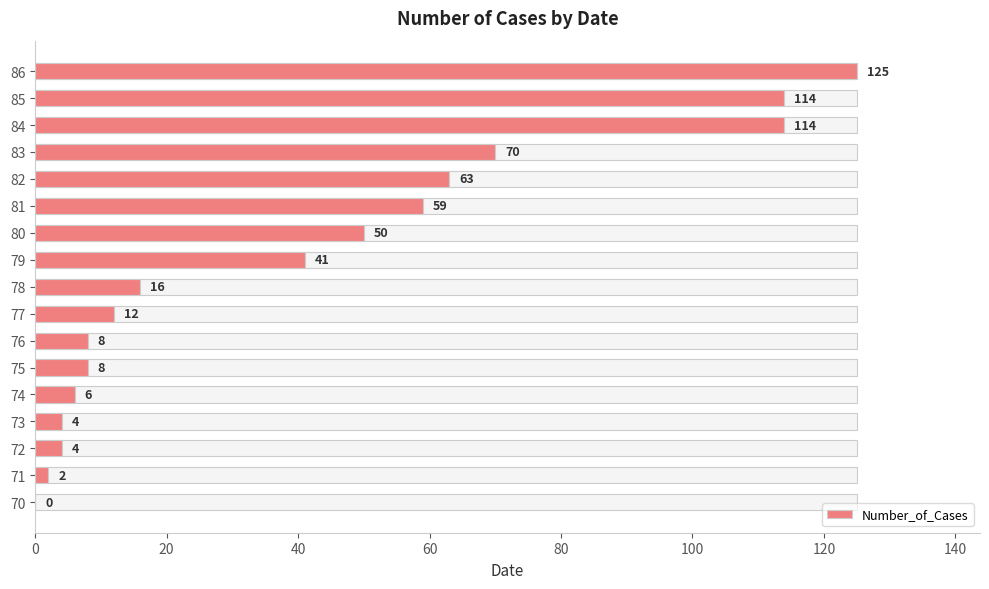

How many values are above zero?

16